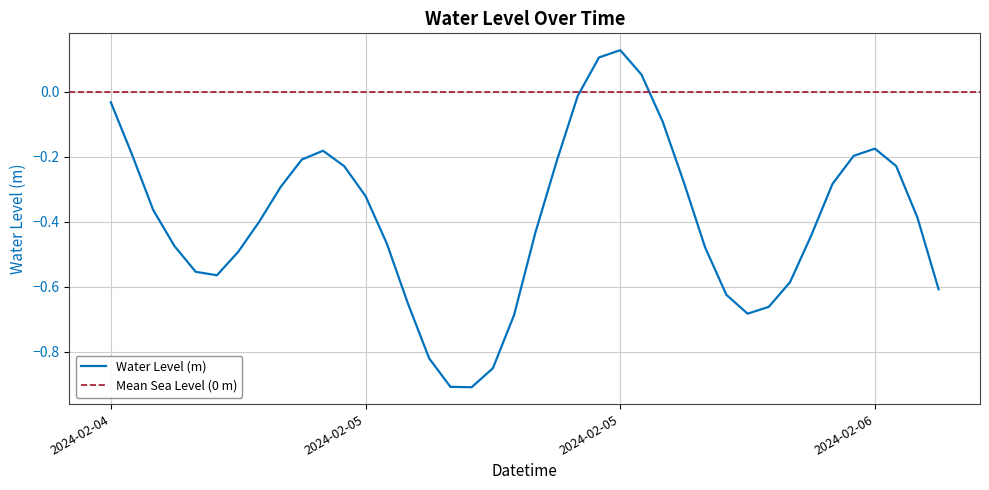

What is the label of the 24th point from the right?

2024-02-05 04:00:00